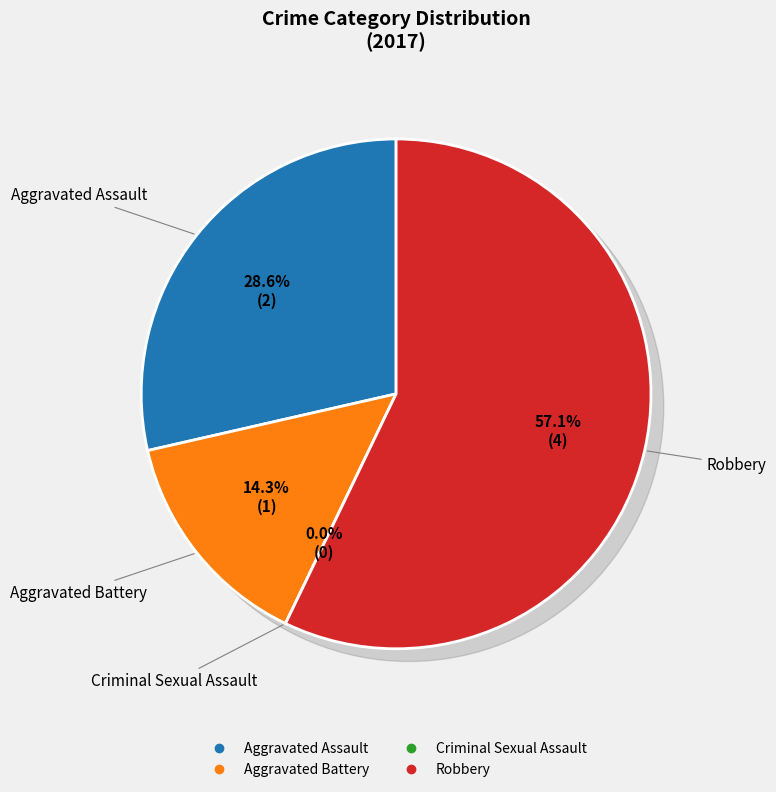

Which slice is the largest?

Robbery